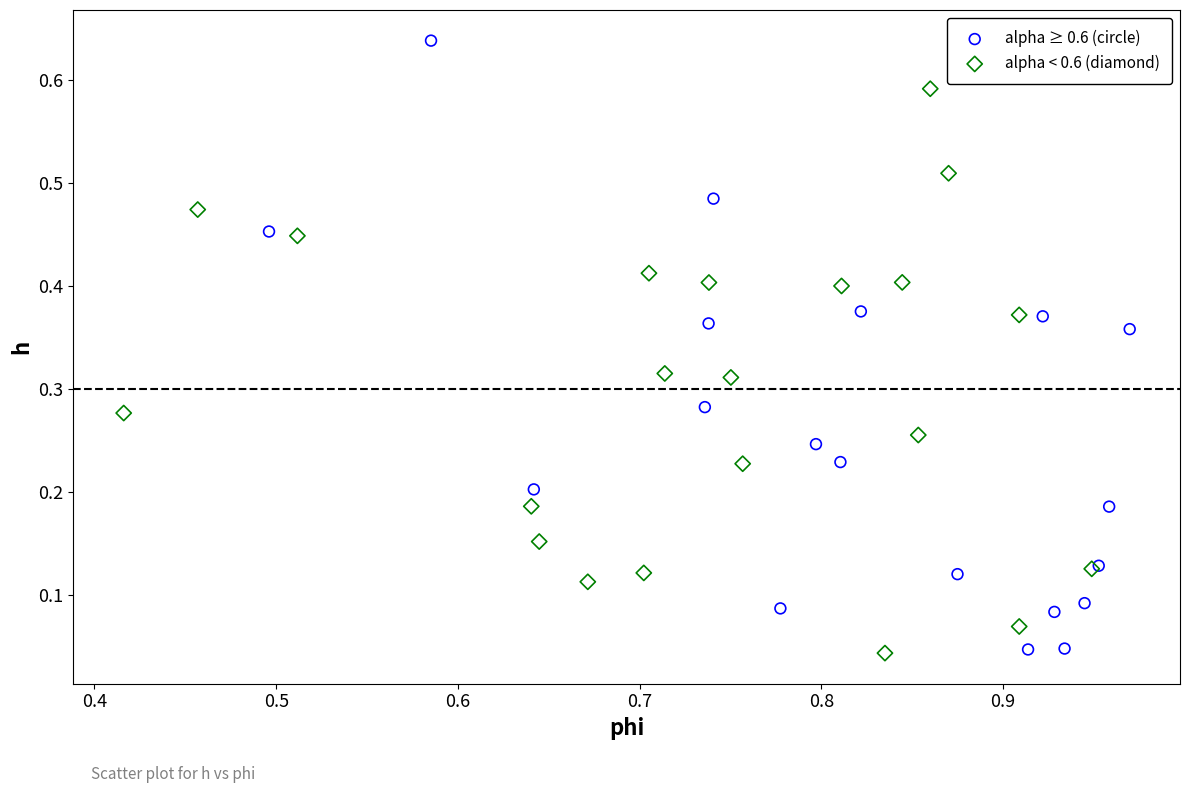

Which series reaches the maximum Y coordinate?

alpha ≥ 0.6 (circle)